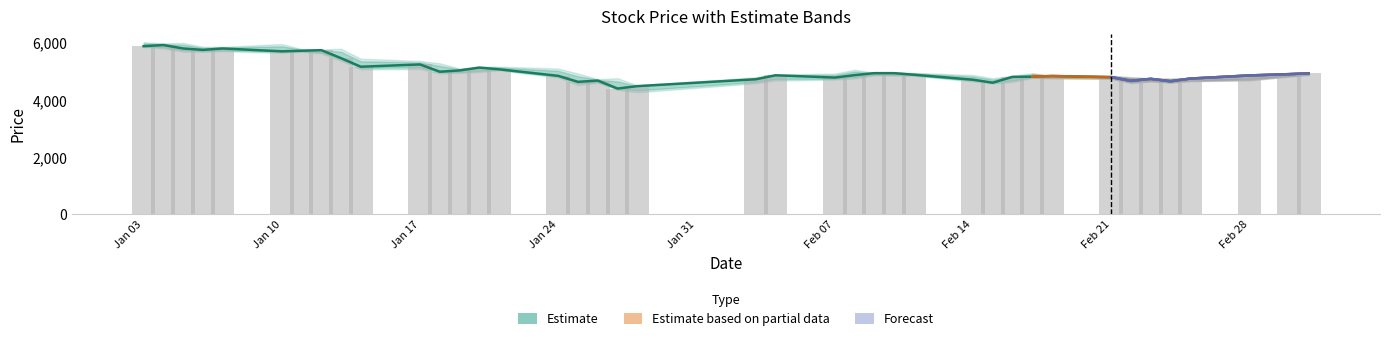

What is the difference between the Low values at 2022-01-11 and 2022-02-11?

840